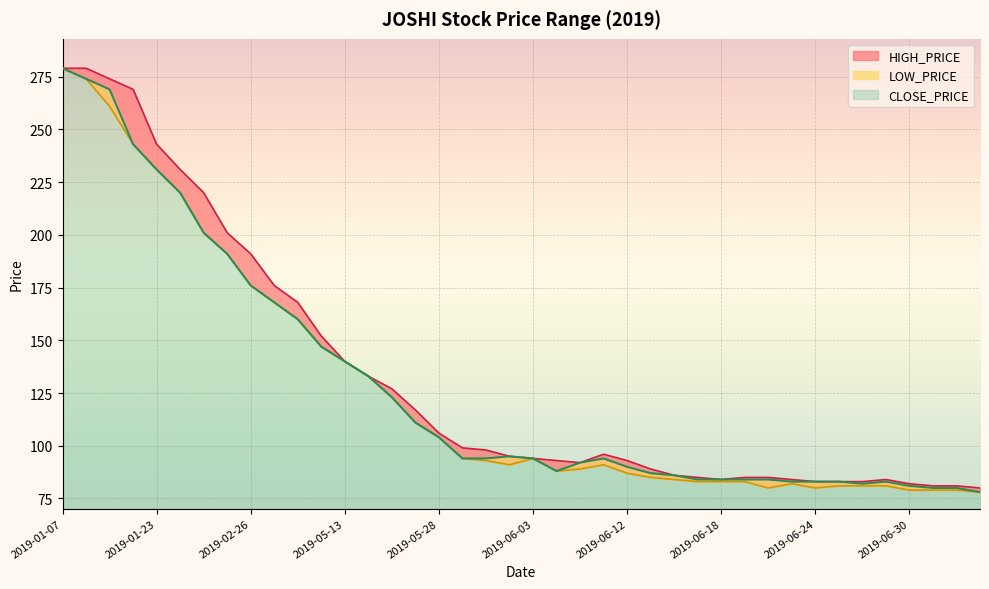

What is the difference between the second highest and minimum values in the CLOSE_PRICE series?

196